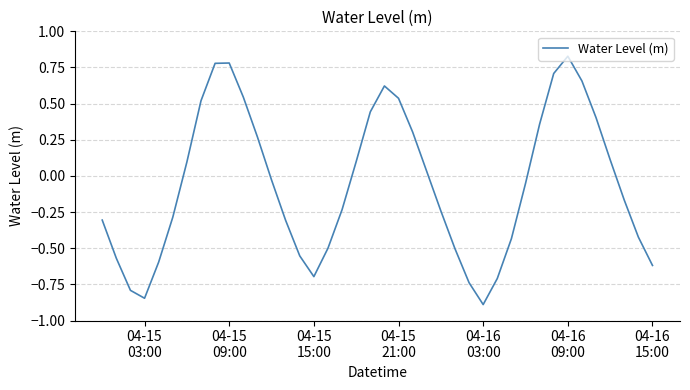

What is the minimum value shown in the chart?

-0.9